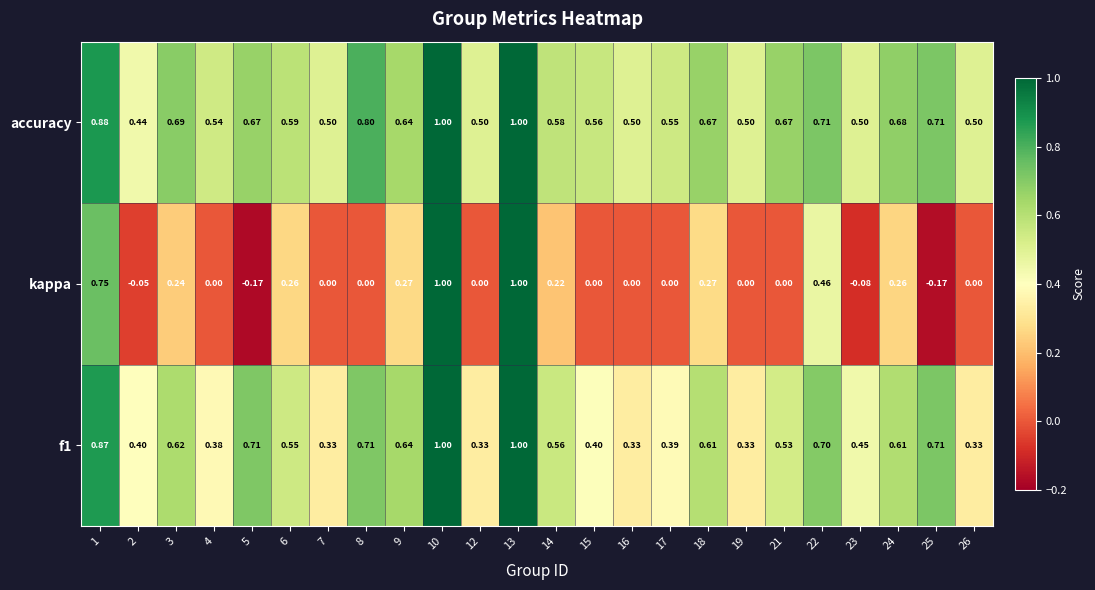

Which series has the largest total across all categories?

accuracy